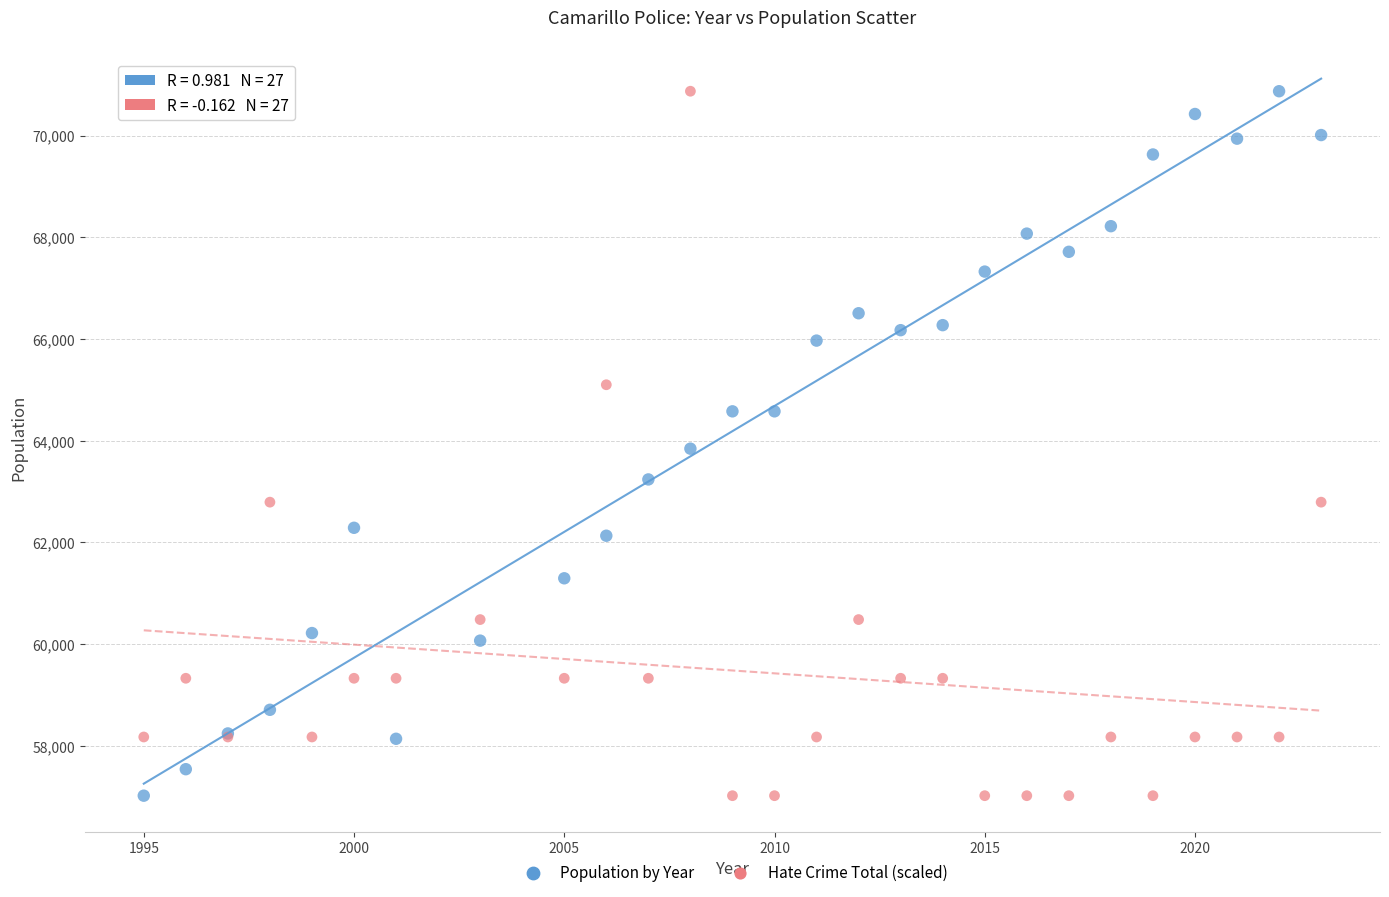

What is the X range (max minus min) for the scatter plot?

28.0